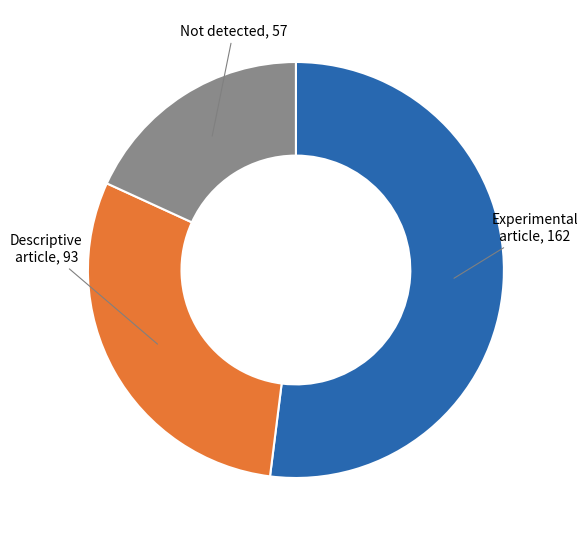

Is the sum of Not detected and Experimental article greater than half?

Yes